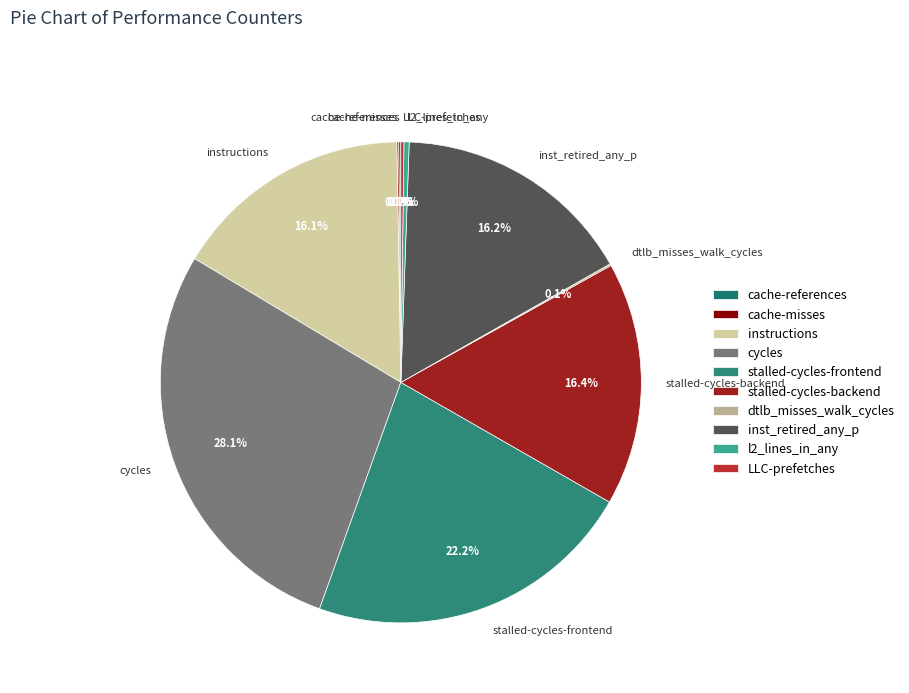

What is the ratio of the value at instructions to the value at stalled-cycles-frontend?

0.7